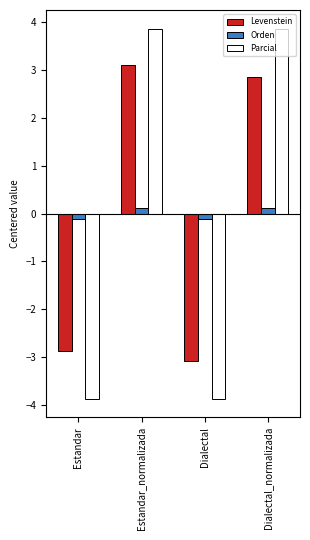

What position from the right is Estandar_normalizada?

3